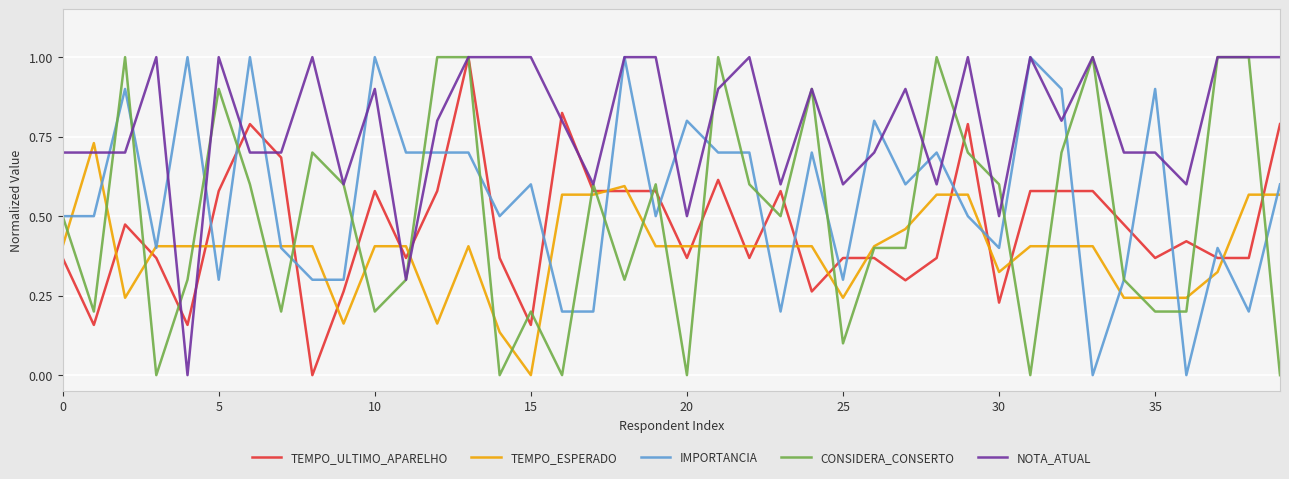

Does the chart have visible grid lines?

Yes